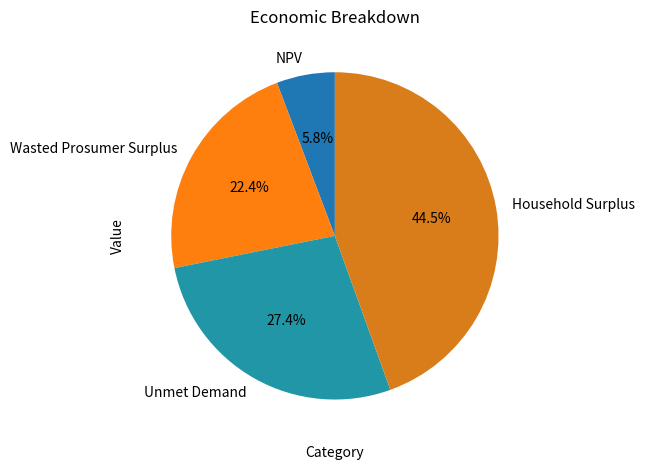

What is the ratio of the value at Household Surplus to the value at Unmet Demand?

1.6